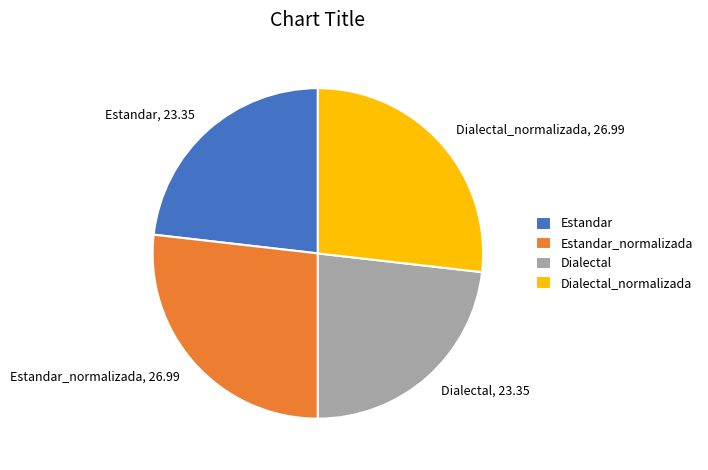

Is it true that Estandar_normalizada is 12% of the pie?

False